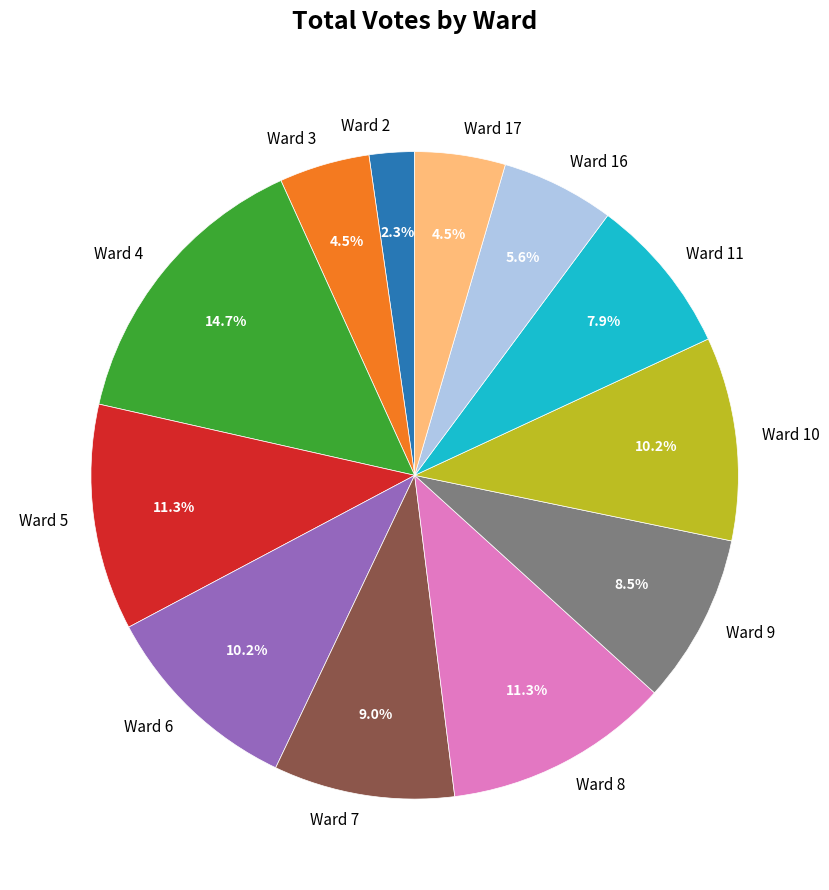

Which slice is the smallest?

Ward 2